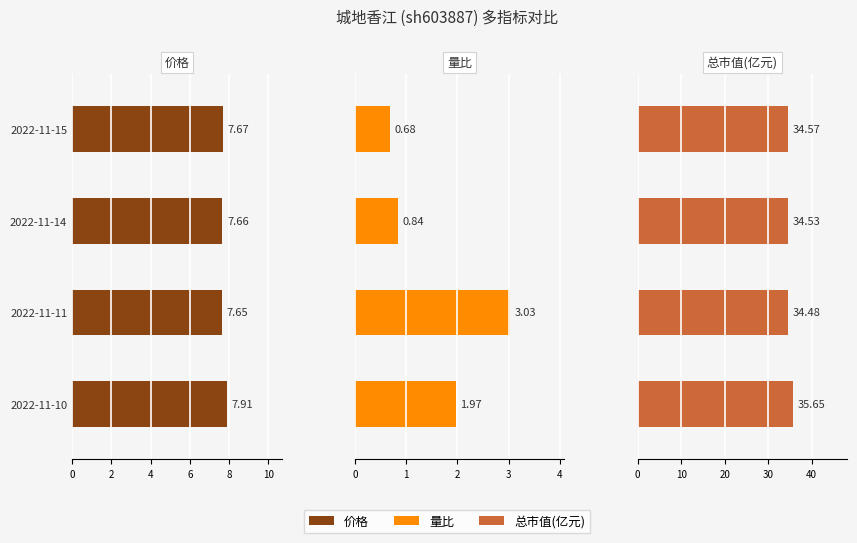

What is the value of the 总市值(亿元) bar at the 4th from the left?

35.6